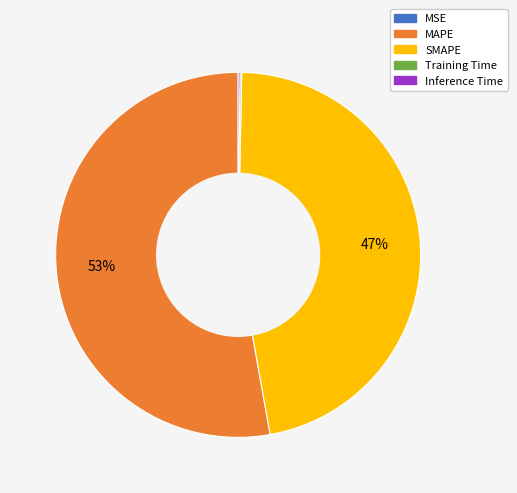

Which slice represents more than half of the pie?

MAPE